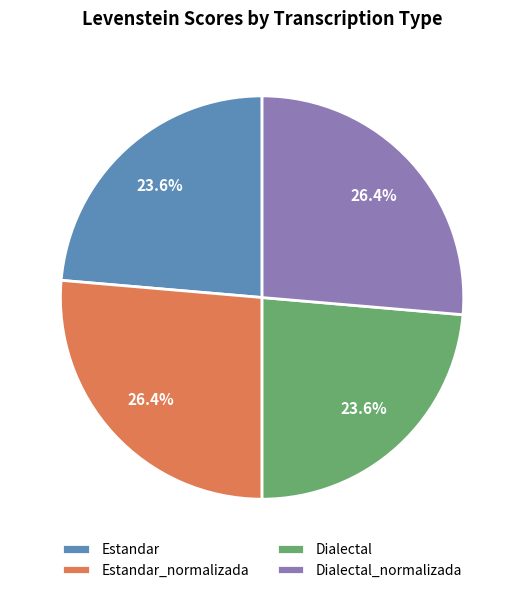

To the nearest percent, what is the difference between the largest and smallest slice percentages?

3%